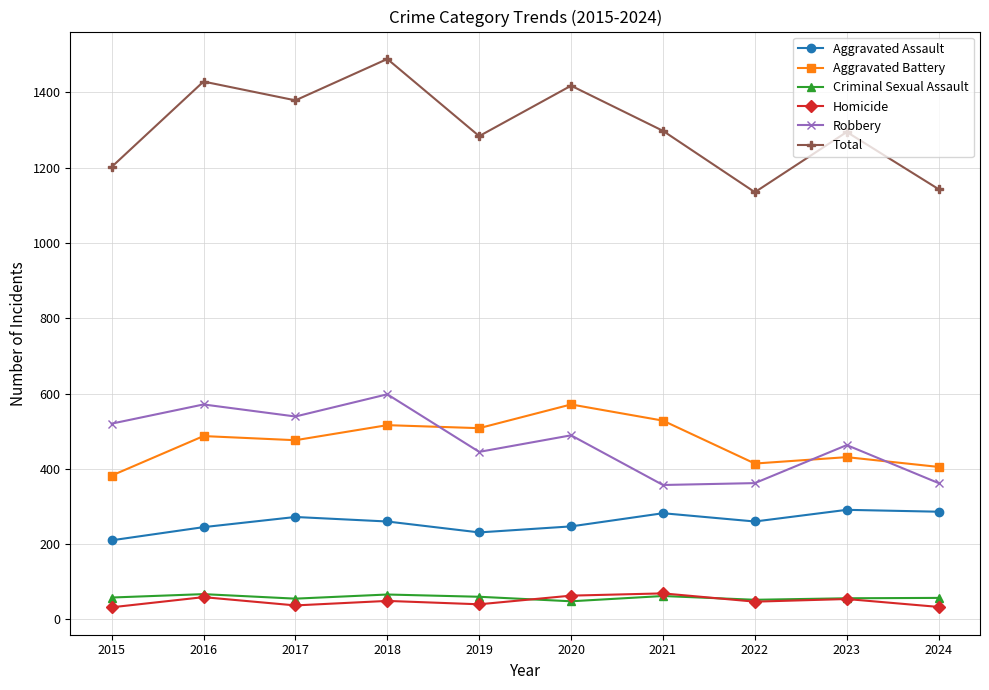

True or false: Aggravated Battery has more than 0 interior local peaks.

True